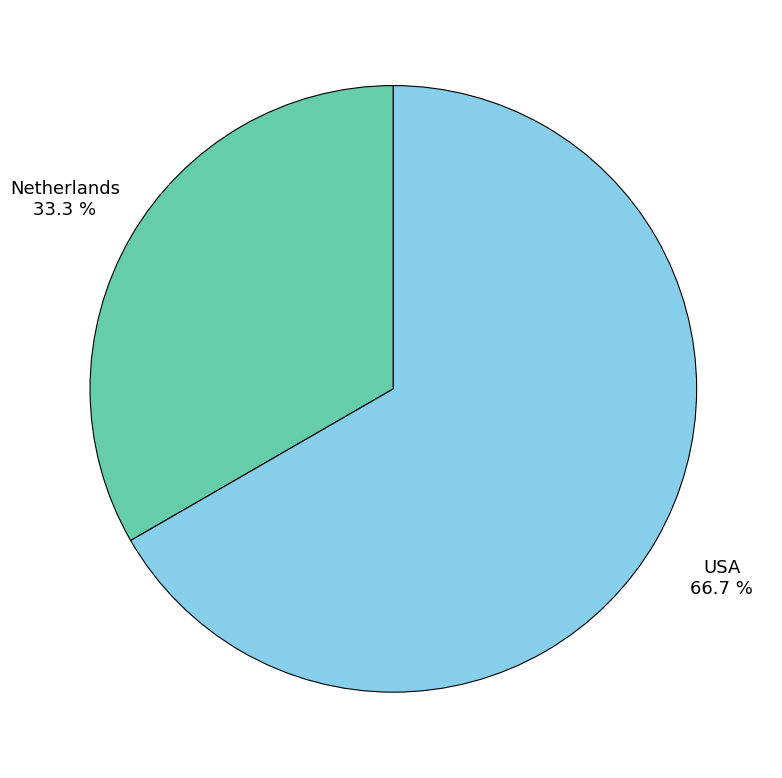

Which has a higher value, USA or Netherlands?

USA